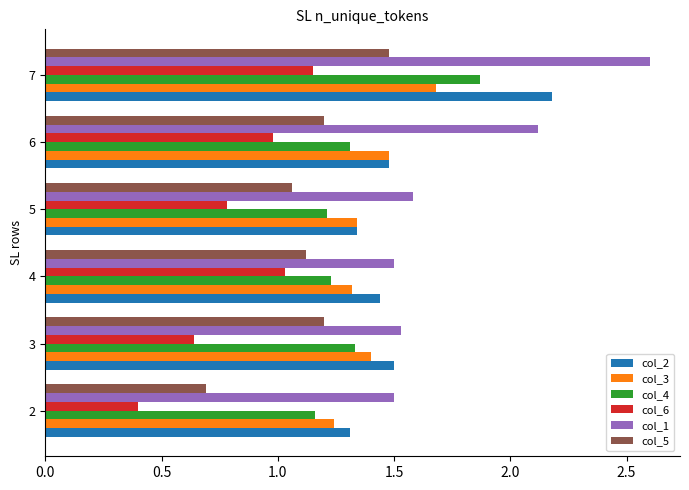

What is the difference between the maximum and minimum values in the col_2 series?

0.9